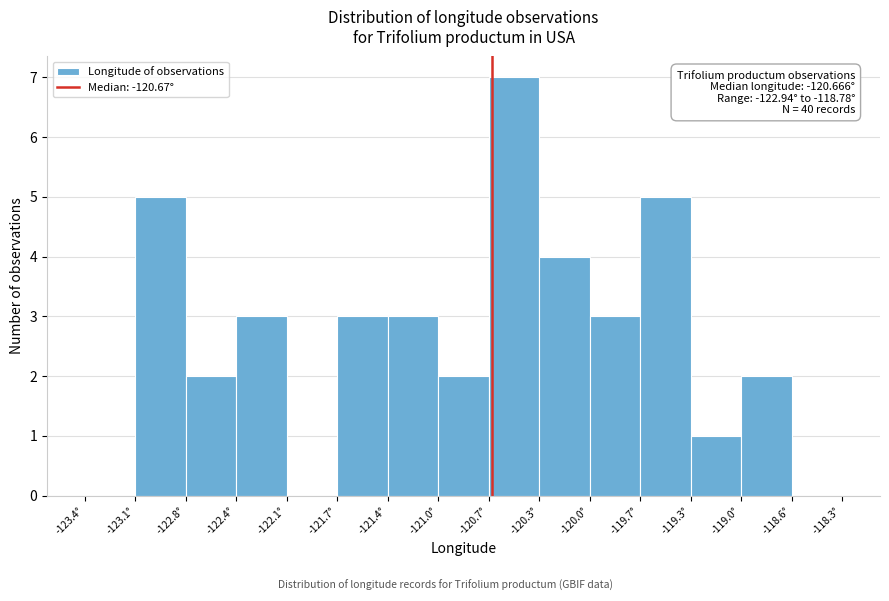

Which range on the x-axis has the tallest bar?

-120.70 to -120.35